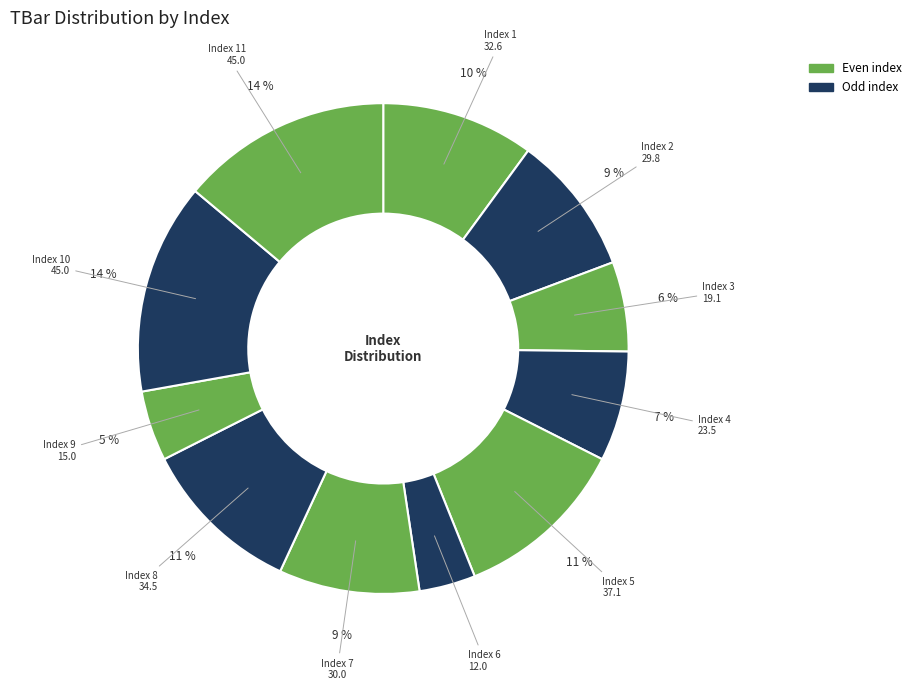

How many segments does this pie chart have?

11